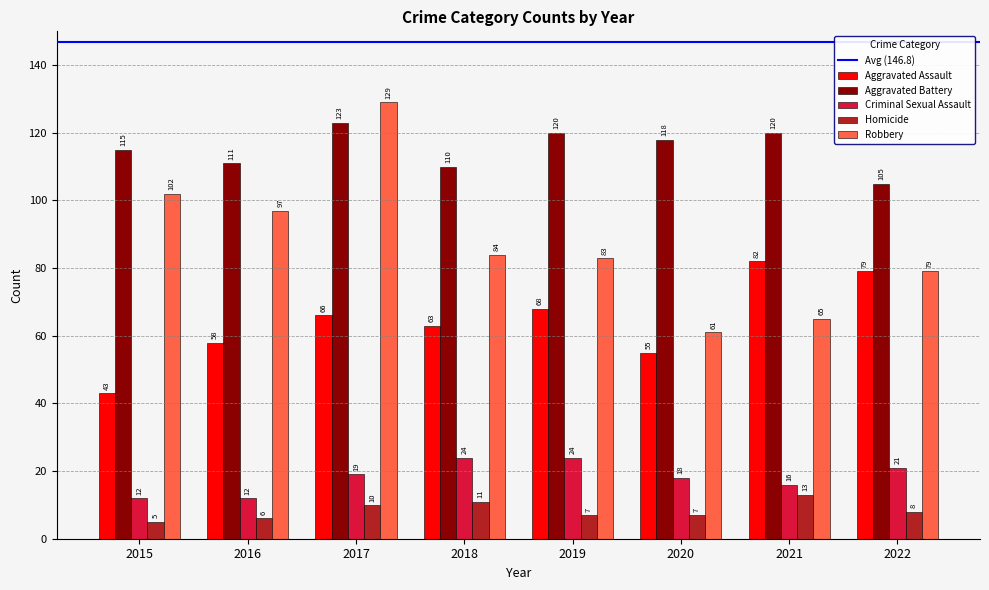

List the series in order of their peak value, highest first.

Robbery, Aggravated Battery, Aggravated Assault, Criminal Sexual Assault, Homicide